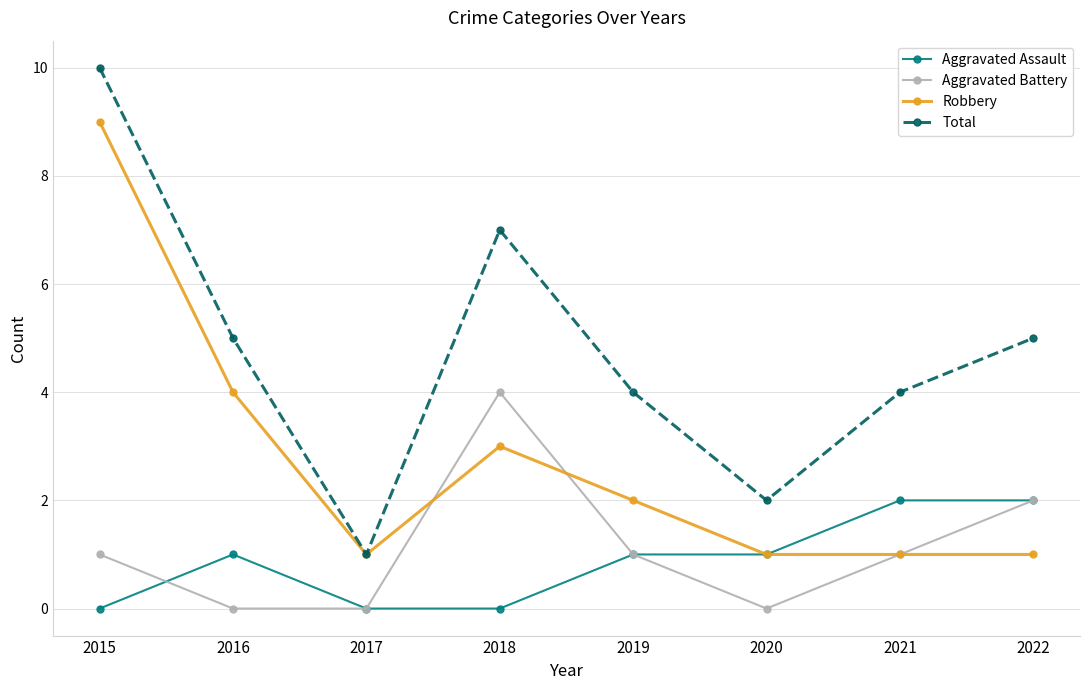

What is the difference between the highest and lowest values at 2019?

3